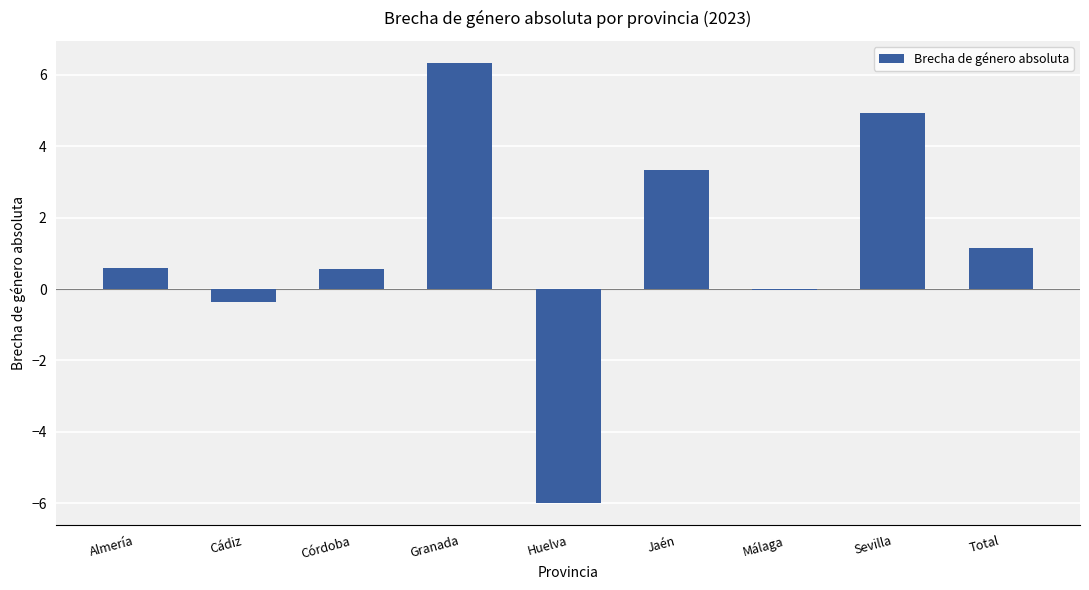

How many categories are shown in the chart?

9